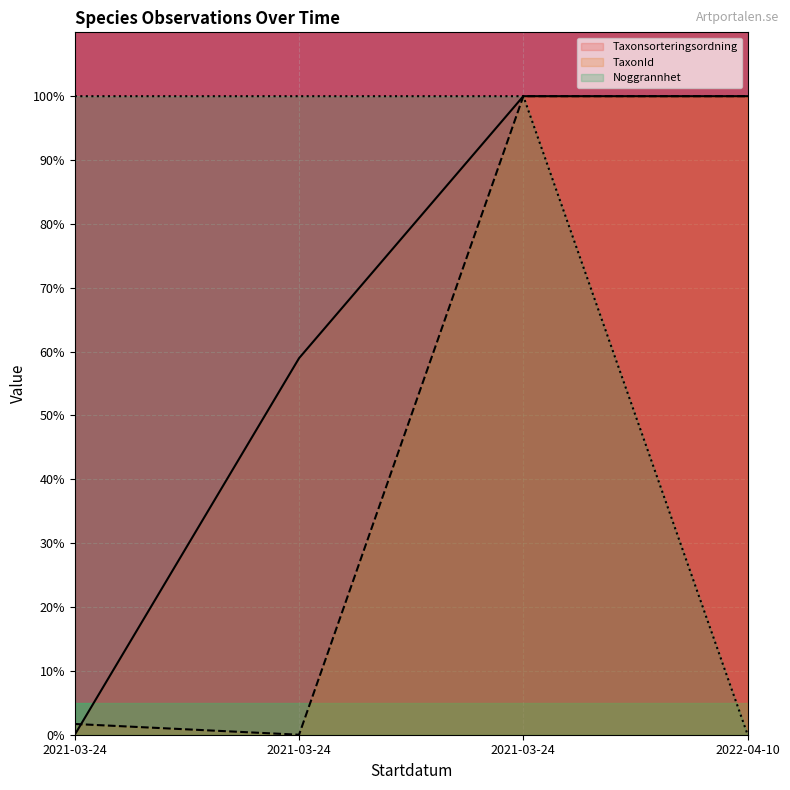

What is the difference between the maximum and minimum values in the Noggrannhet series?

100.0